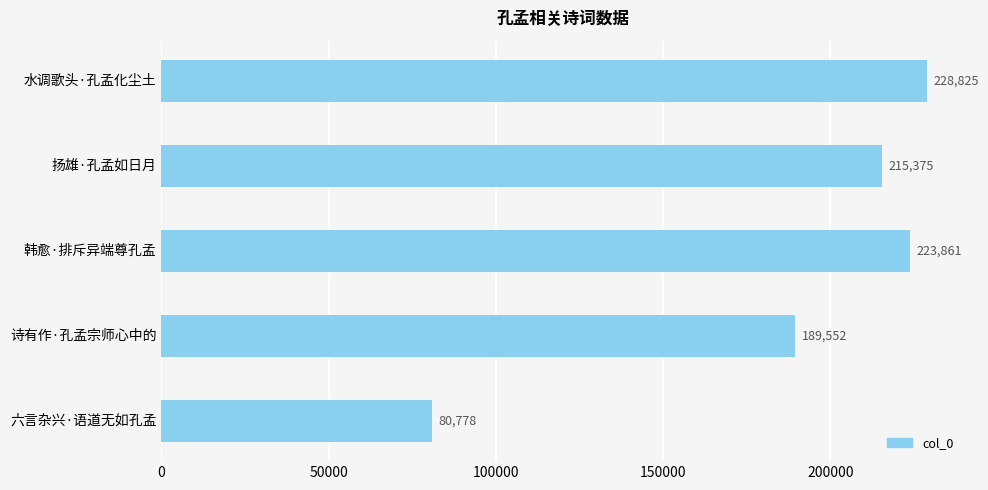

Where is the data nearest to the value 154801?

诗有作·孔孟宗师心中的